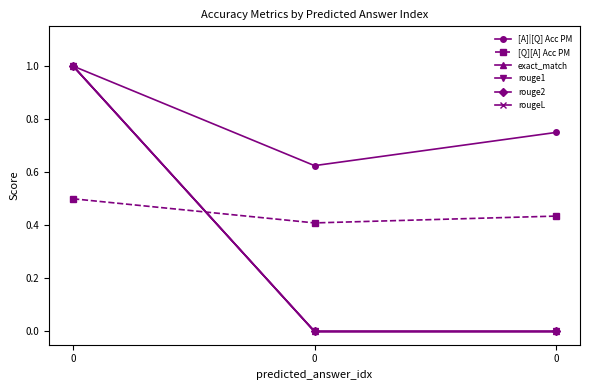

What is the value of the [A]|[Q] Acc PM point at the 3rd from the left?

1.0